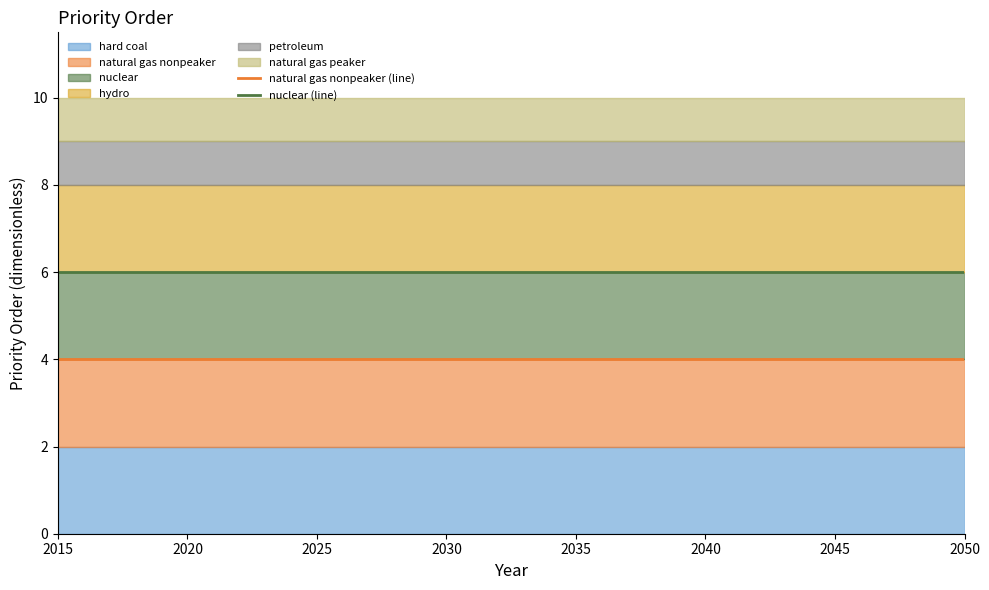

Read the natural gas nonpeaker (line) value at 2030.

4